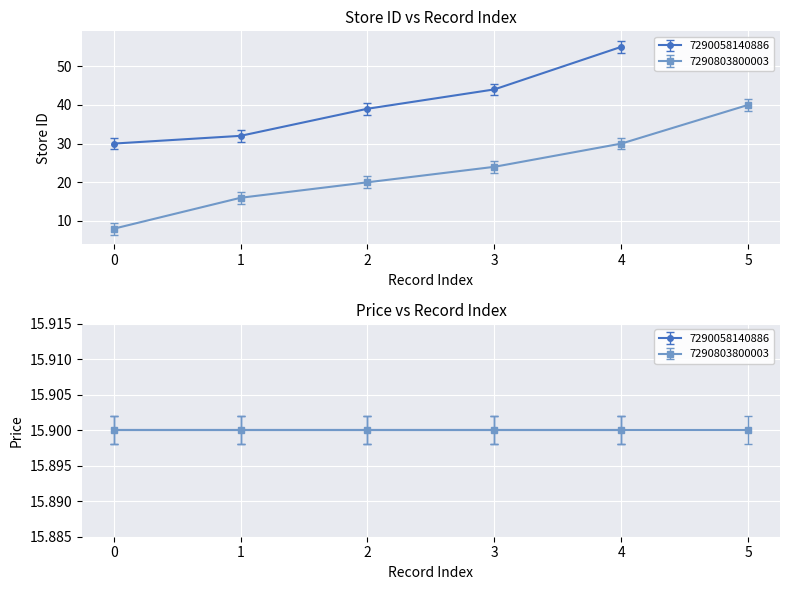

Is this an area chart (filled region under the line)?

No